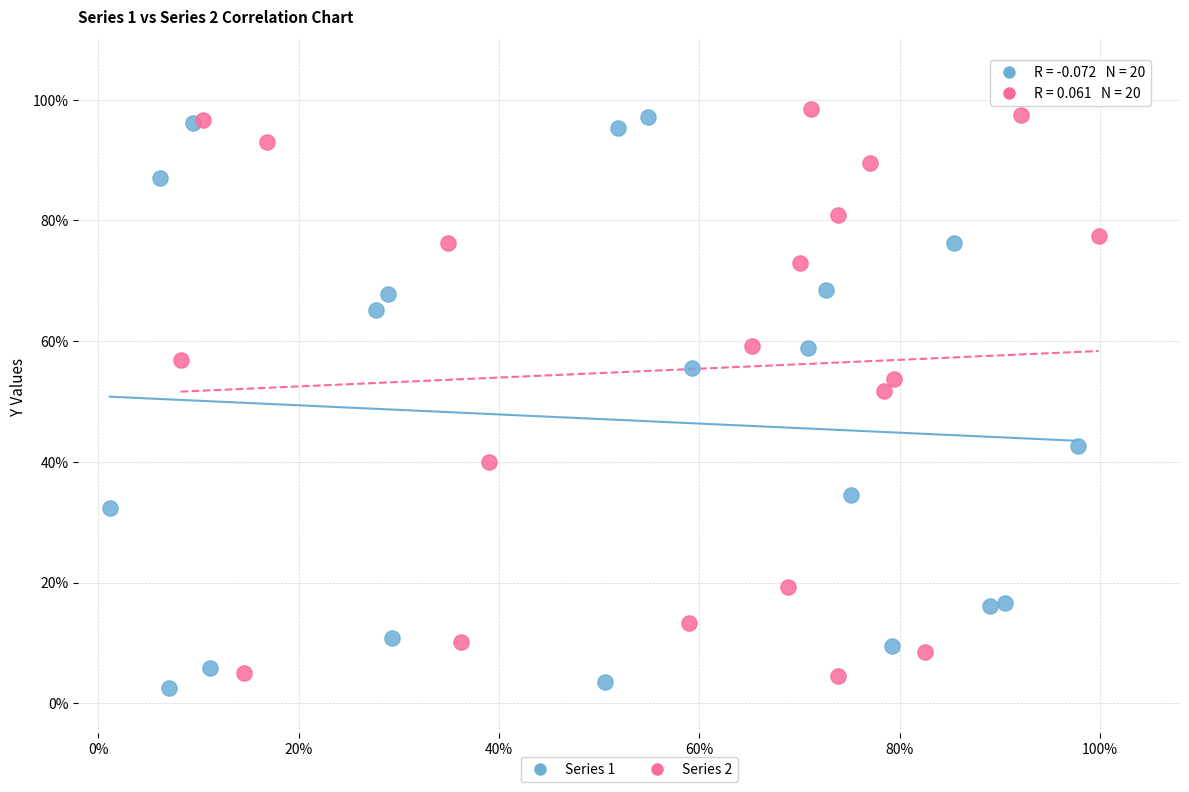

What are all the series names shown in the legend?

Series 1, Series 2